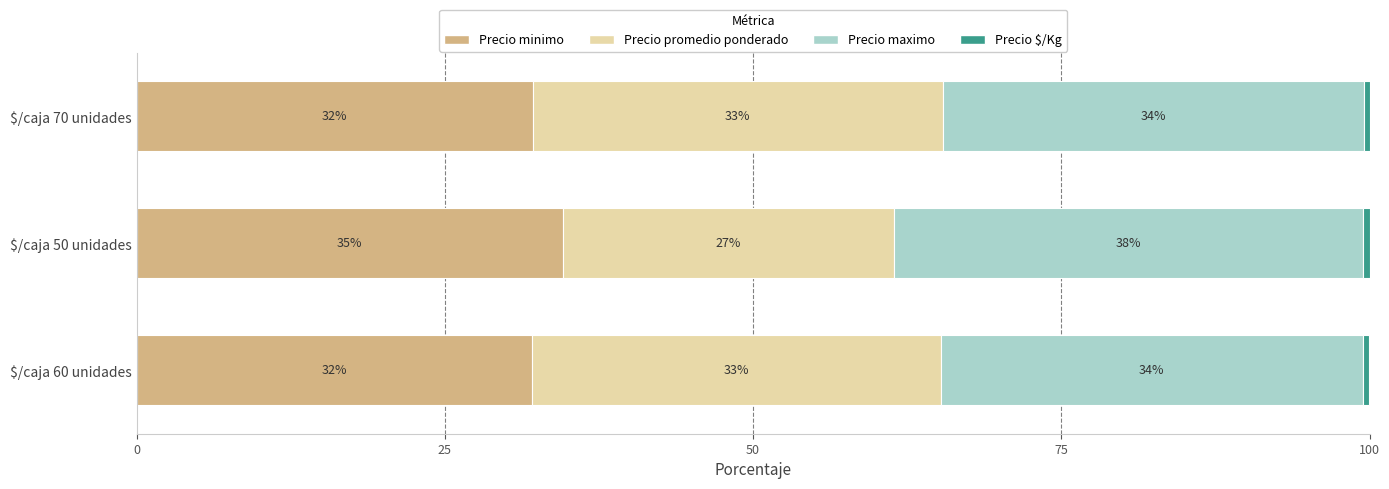

Which category has the highest value in the Precio minimo series?

$/caja 50 unidades